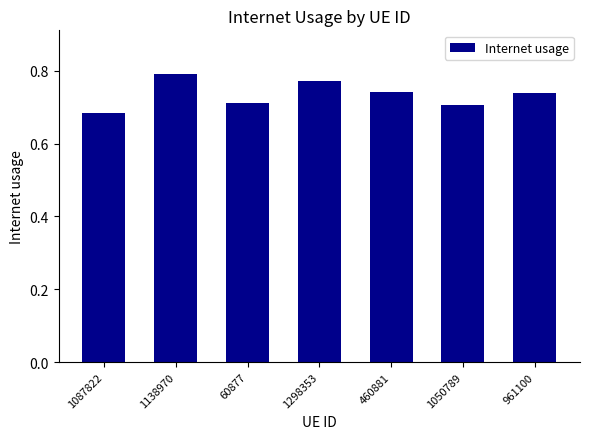

How many values are between 0 and 1?

7